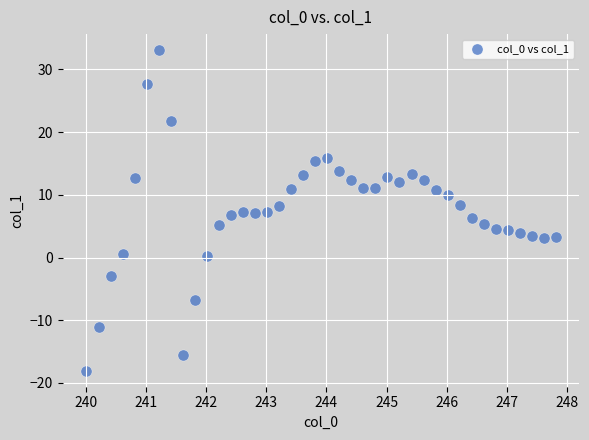

What is the range of X values (max minus min)?

7.8